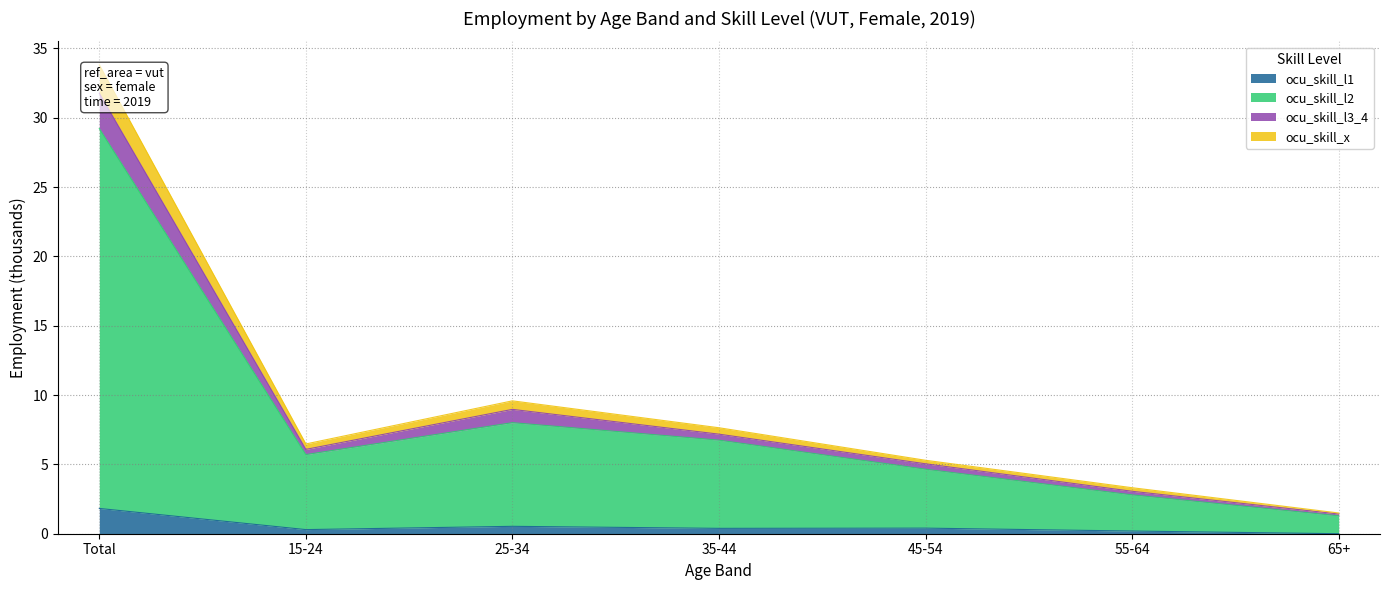

What is the maximum value for ocu_skill_l1?

1.8